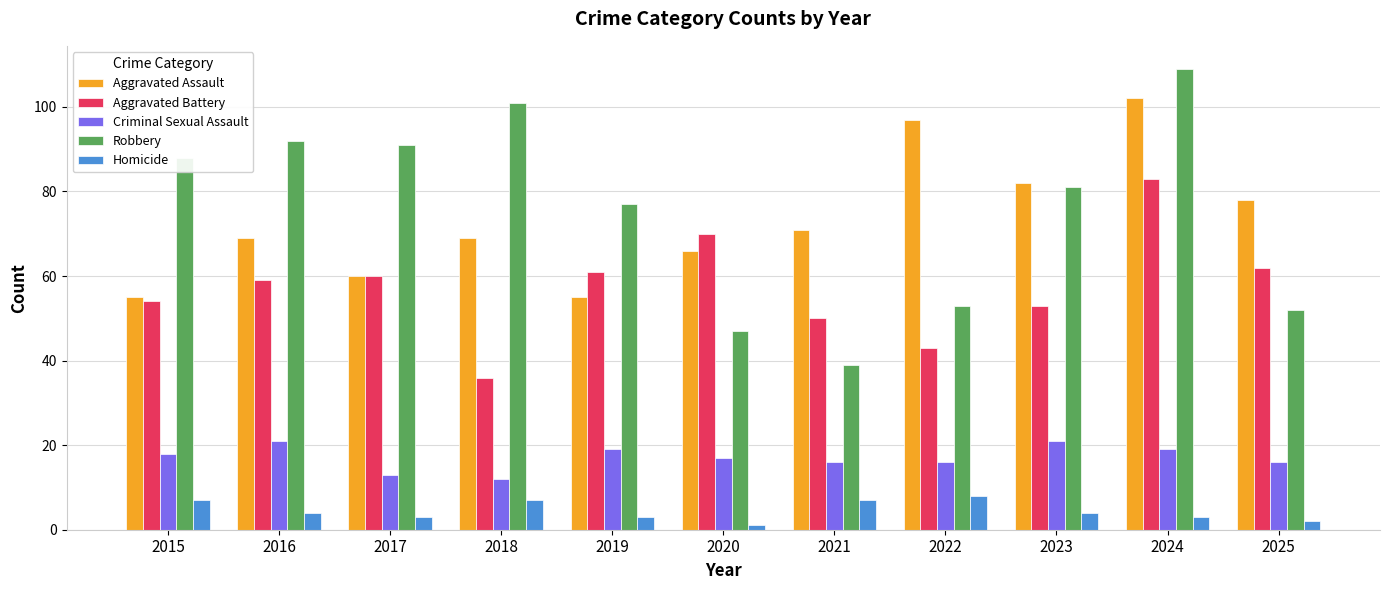

Rank the series by their maximum value, from lowest to highest.

Homicide, Criminal Sexual Assault, Aggravated Battery, Aggravated Assault, Robbery